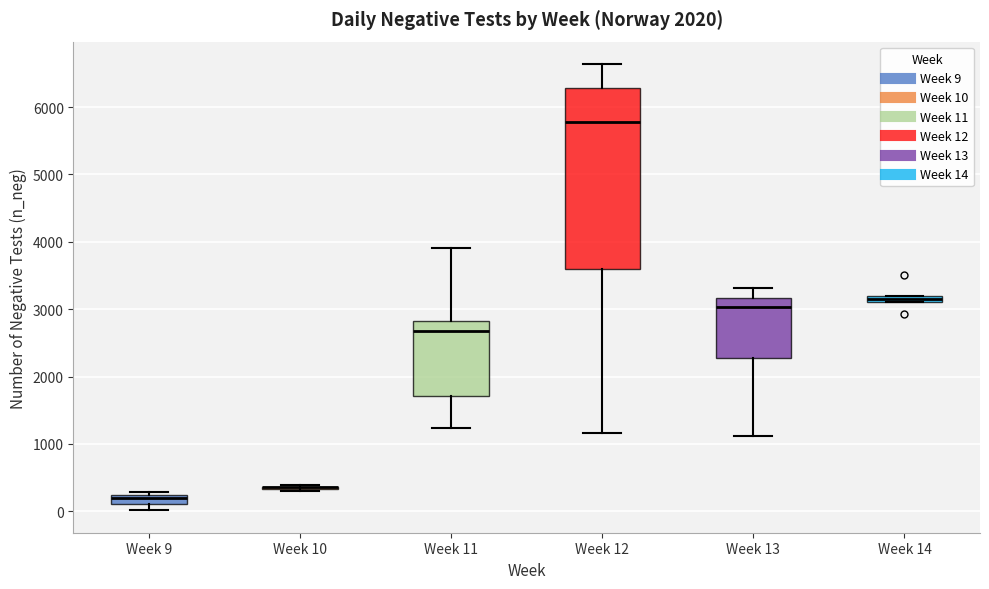

Comparing the boxes themselves (not the whiskers), which one is the tallest?

Week 12